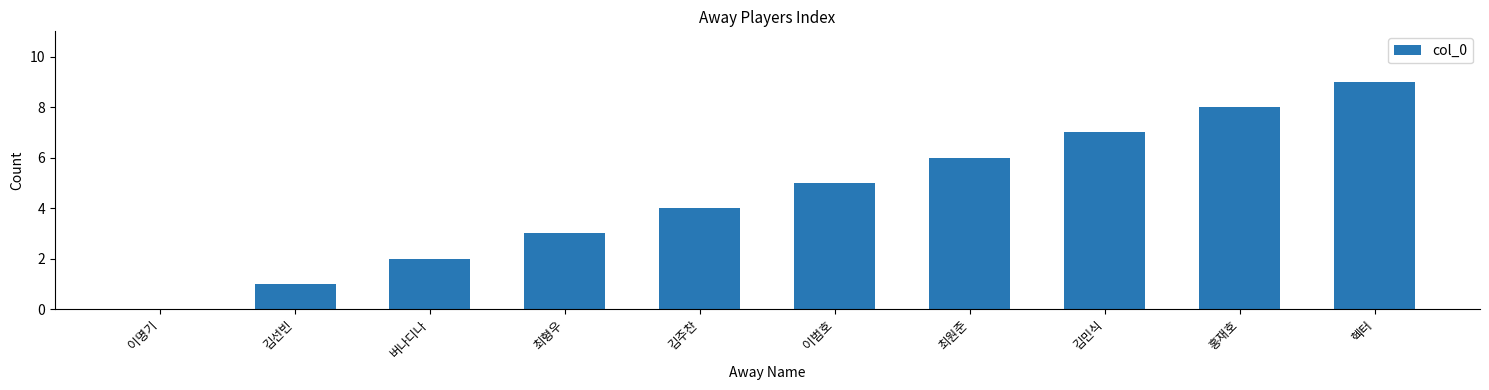

Between 홍재호 and 이범호, which is larger?

홍재호